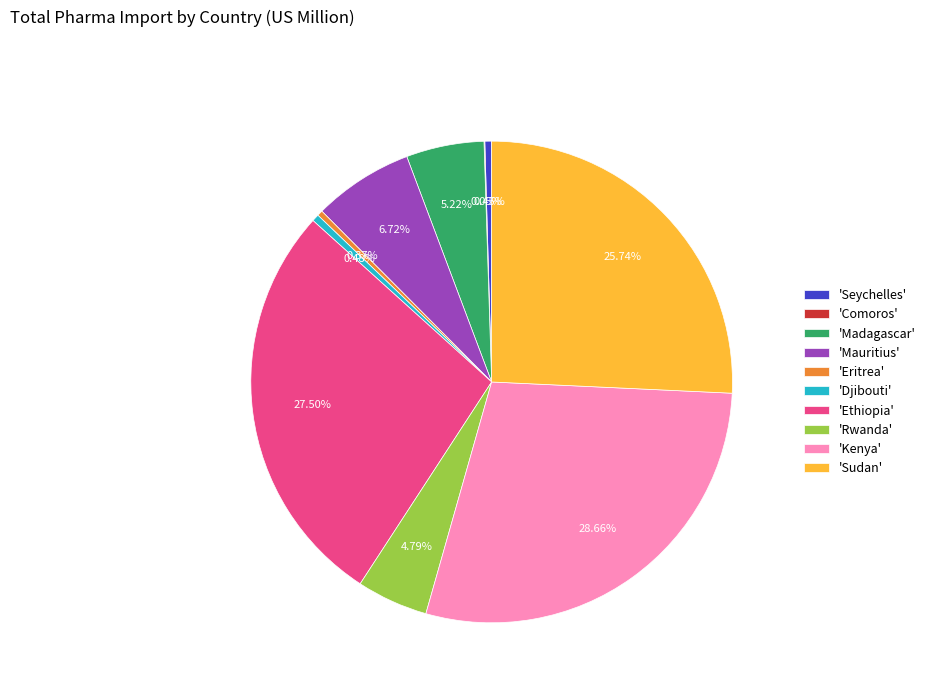

Combined, do 'Madagascar' and 'Ethiopia' account for over 50%?

No